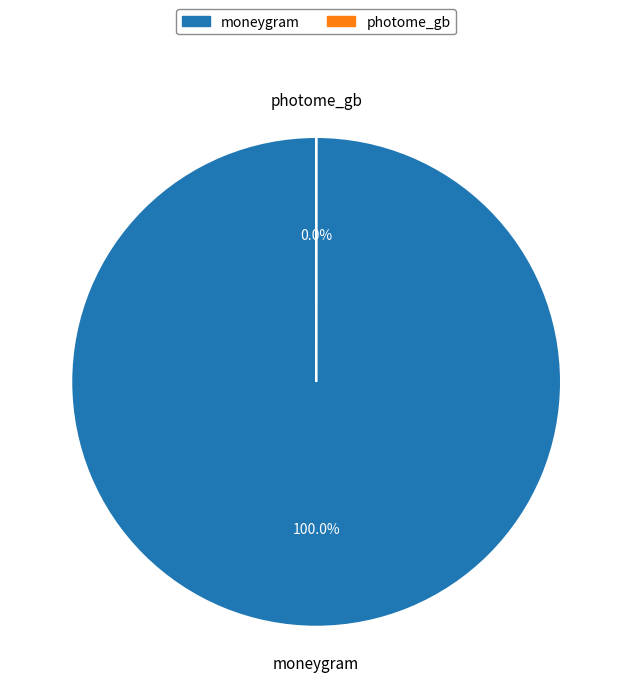

Which slice represents more than half of the pie?

moneygram